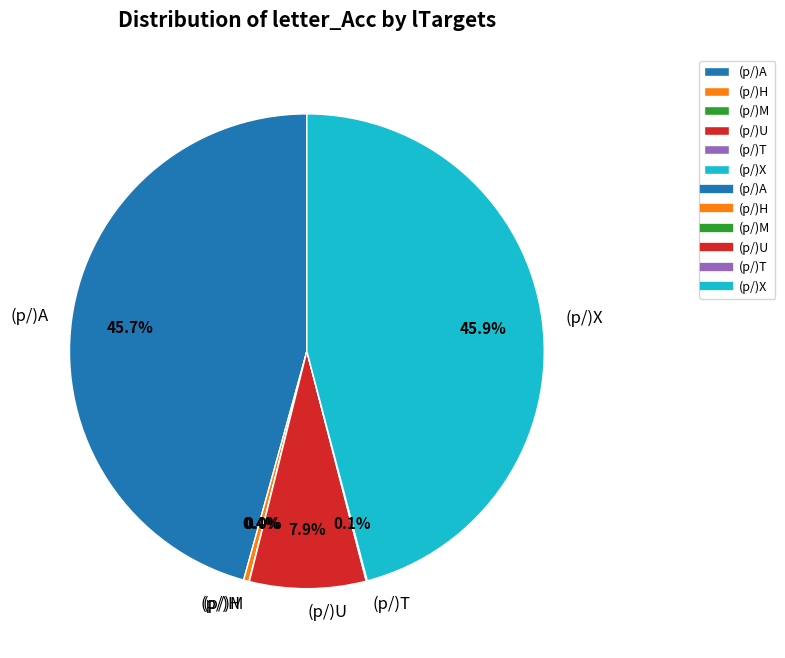

Does (p/)A represent more than half of the total?

No